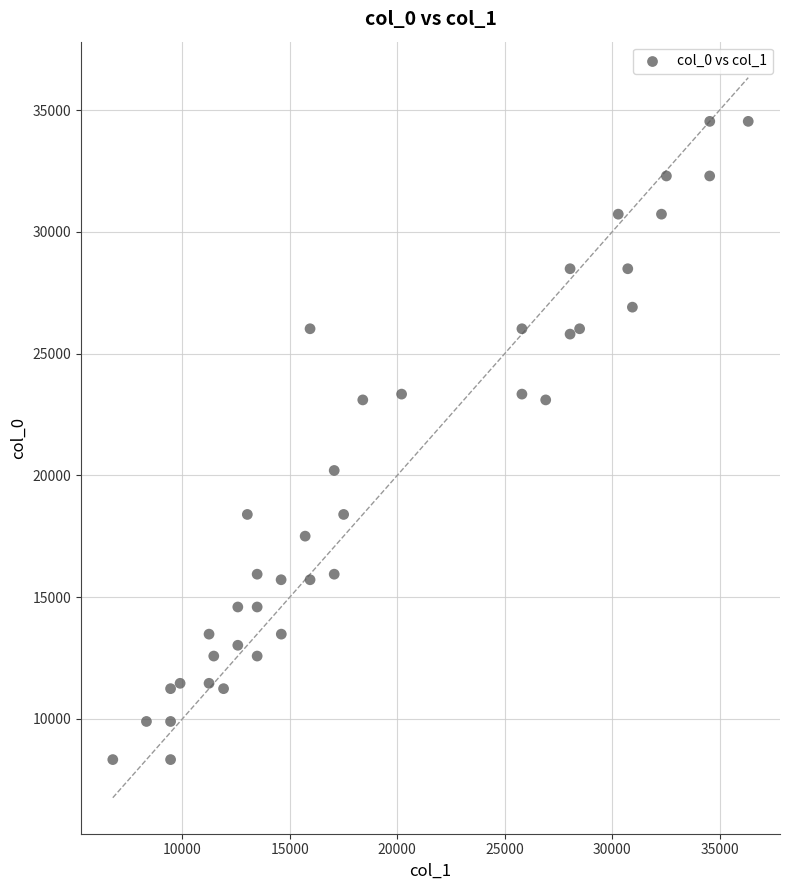

What Y value in the scatter plot is closest to 21432?

20200